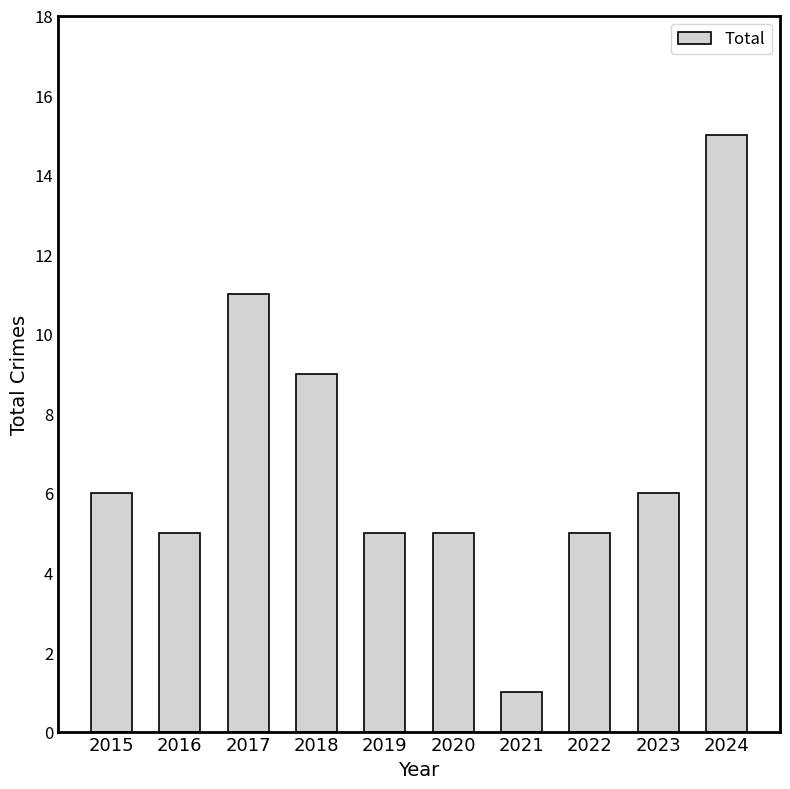

The chart shows a value of 14 at 2018. True or false?

False